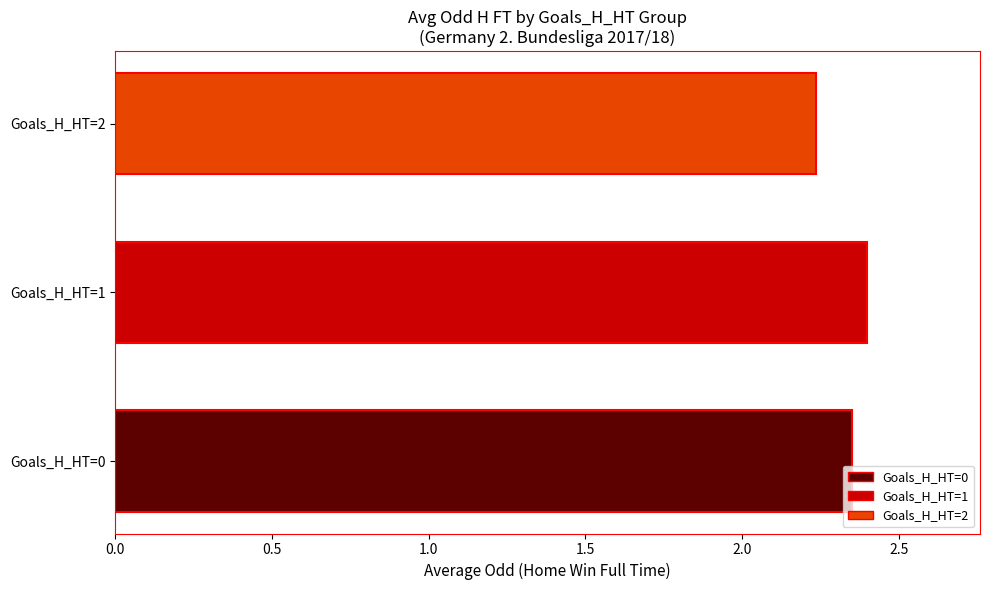

The Goals_H_HT=0 series shows 3.9 at Goals_H_HT=1. True or false?

False